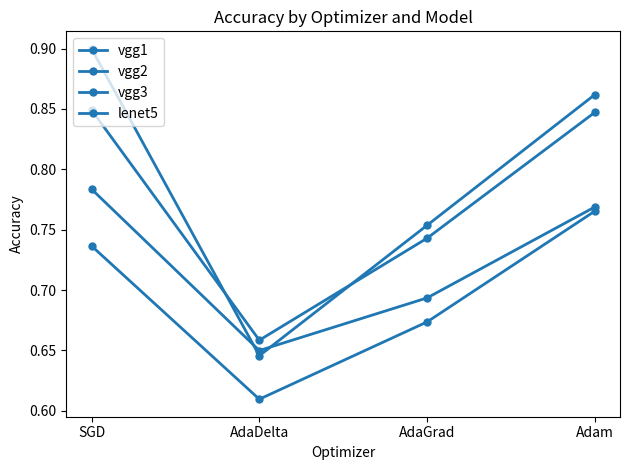

What is the difference between the maximum and minimum values in the lenet5 series?

0.2